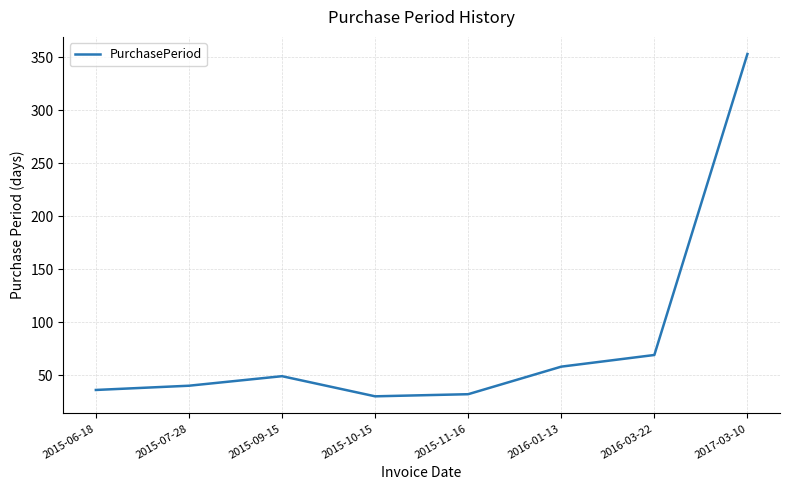

Count the number of data series in this chart.

1